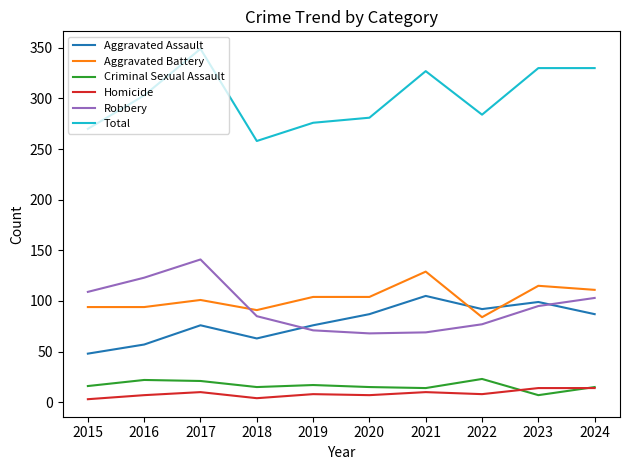

True or false: Aggravated Battery and Criminal Sexual Assault intersect in this chart.

False